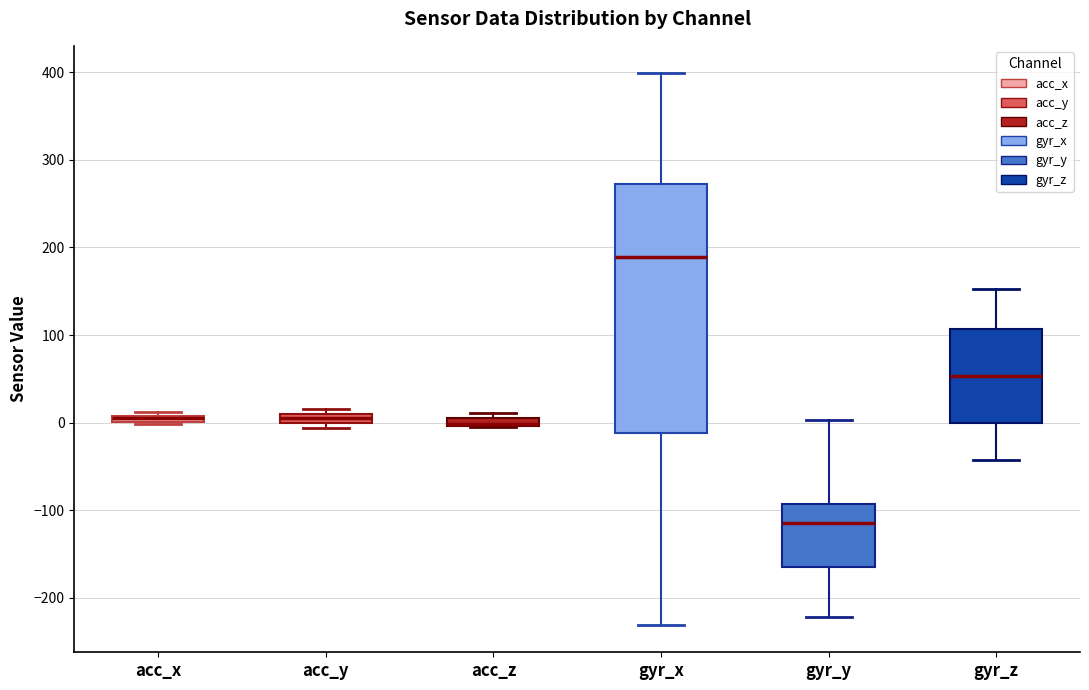

Comparing the boxes themselves (not the whiskers), which one is the tallest?

gyr_x